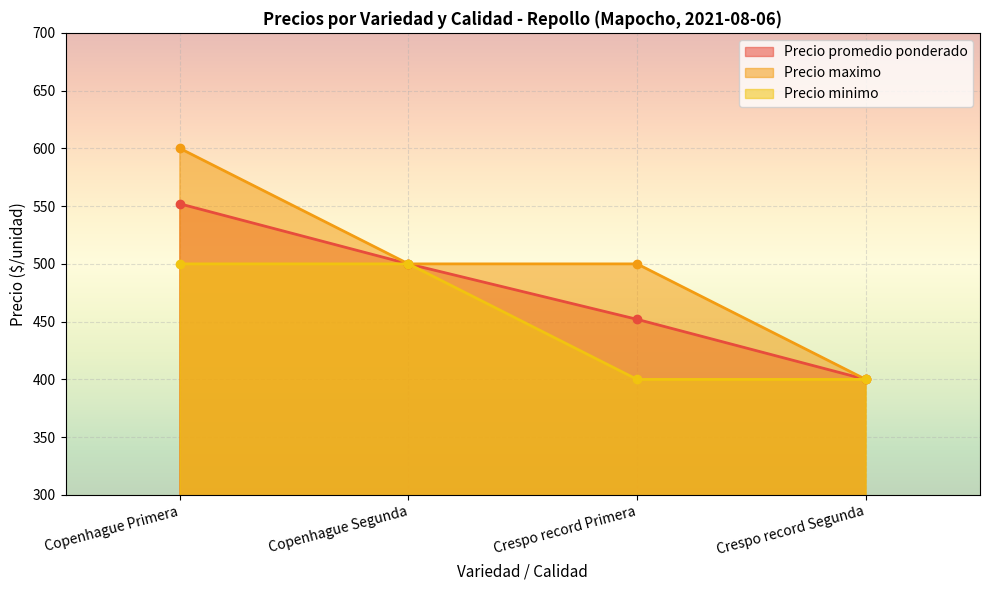

What is the total value across all series at Copenhague Segunda?

1500